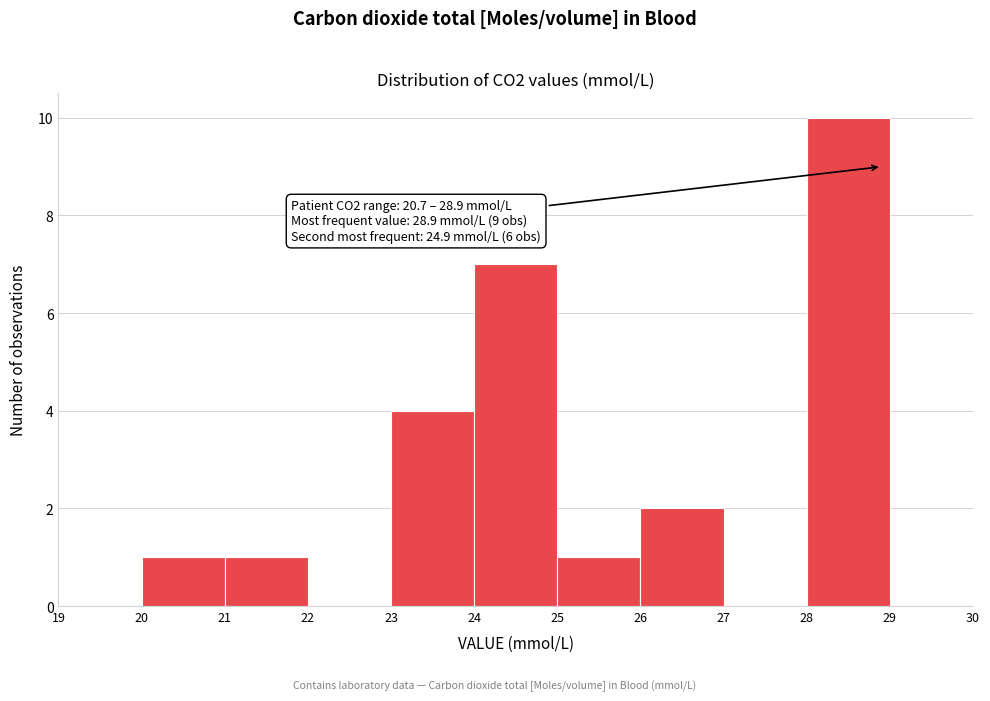

Which range on the x-axis has the tallest bar?

28 to 29